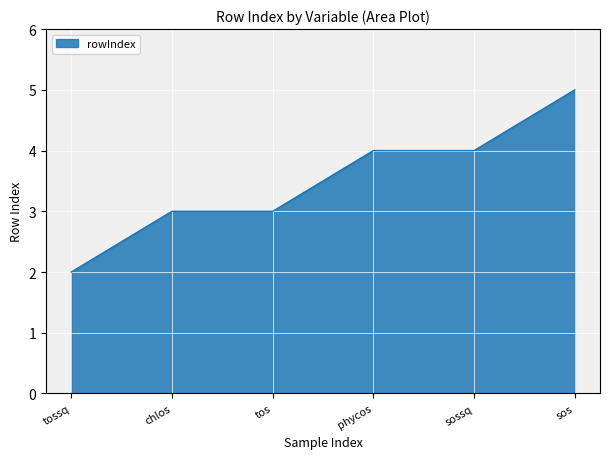

Is it true that the value at sossq is 7?

False